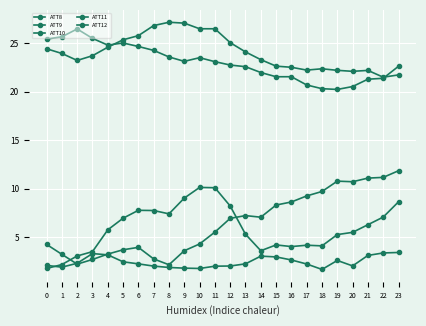

What is the difference between the maximum and second lowest values in the ATT9 series?

5.4